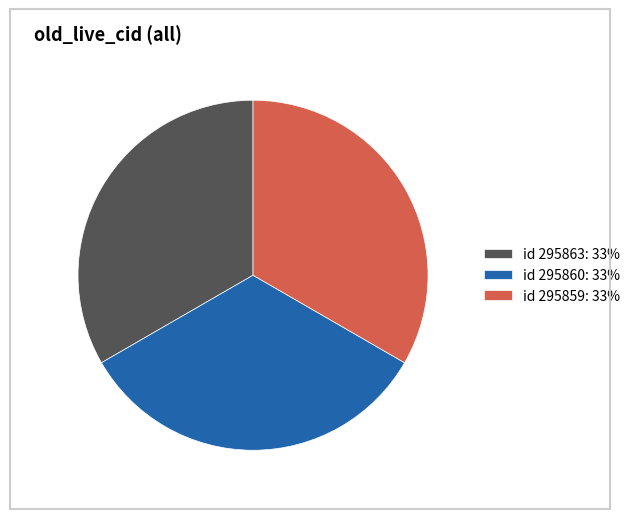

Do id 295863: 33% and id 295859: 33% together represent more than half of the pie?

Yes